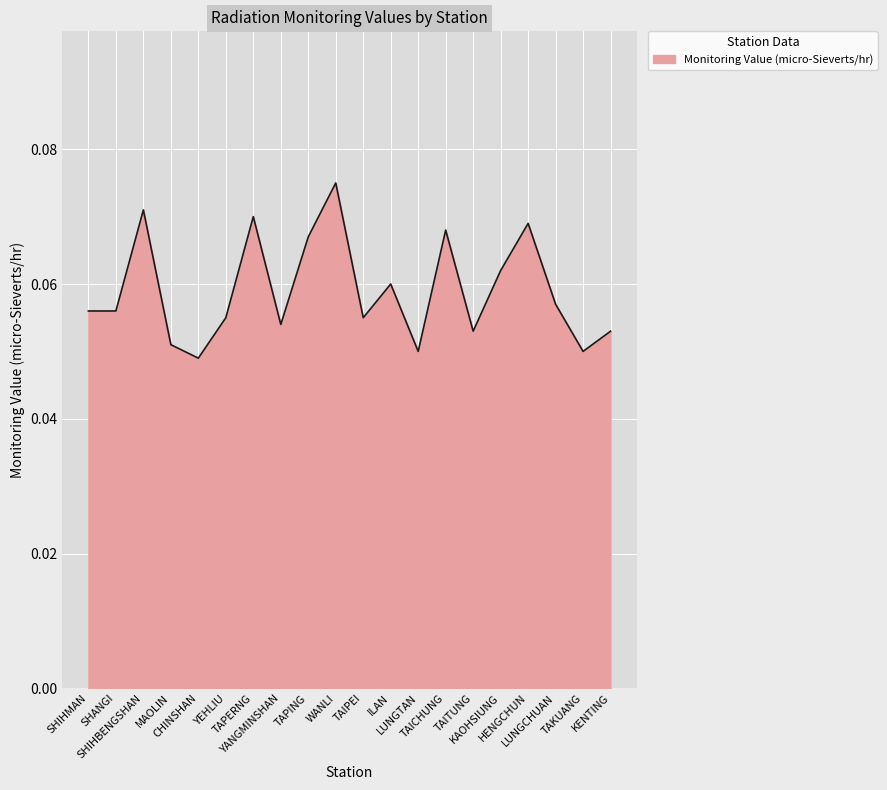

True or false: the data shows 0.1 at SHANGI.

True